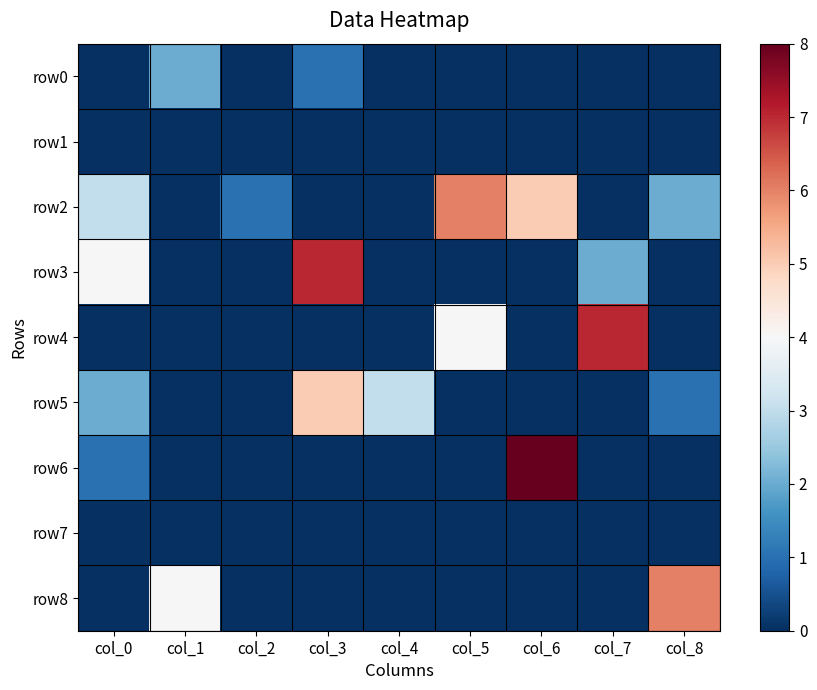

Between col_7 and col_6, which is larger?

col_7